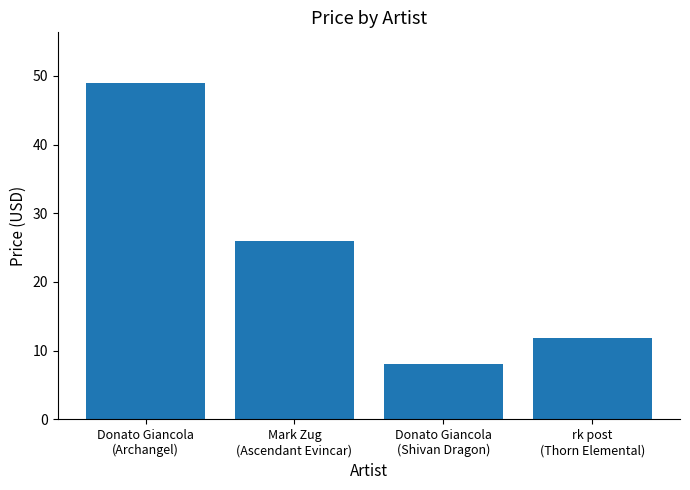

List the labels in order of value, smallest first.

Donato Giancola
(Shivan Dragon), rk post
(Thorn Elemental), Mark Zug
(Ascendant Evincar), Donato Giancola
(Archangel)